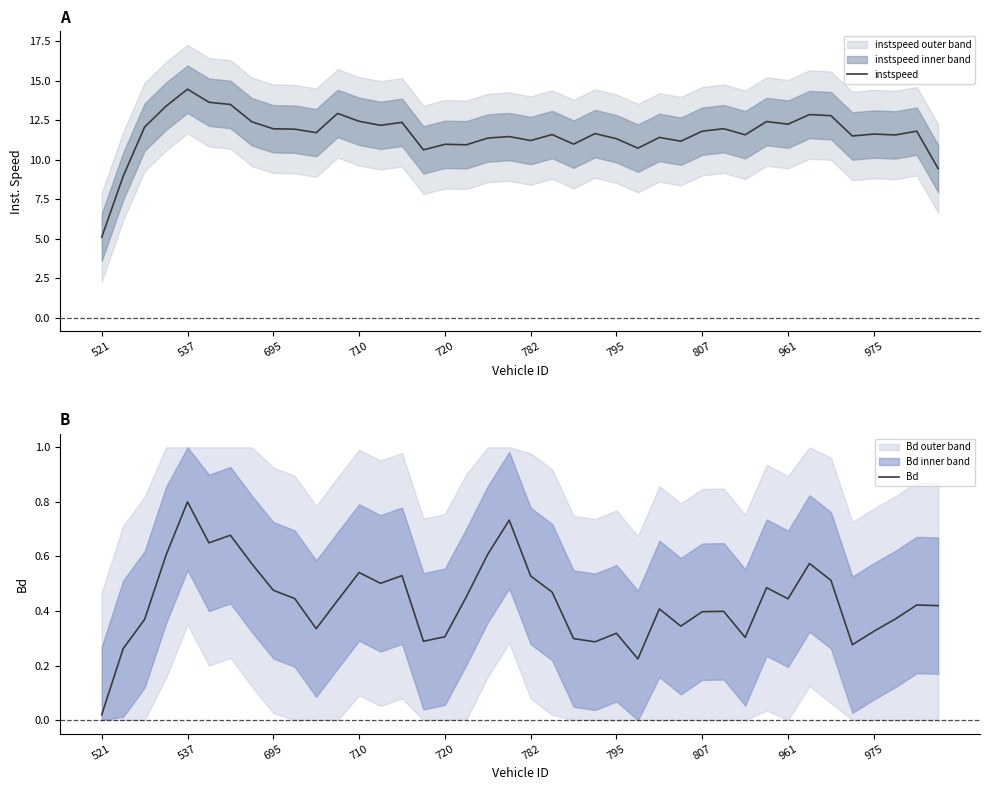

Which category has the highest value in the instspeed series?

537